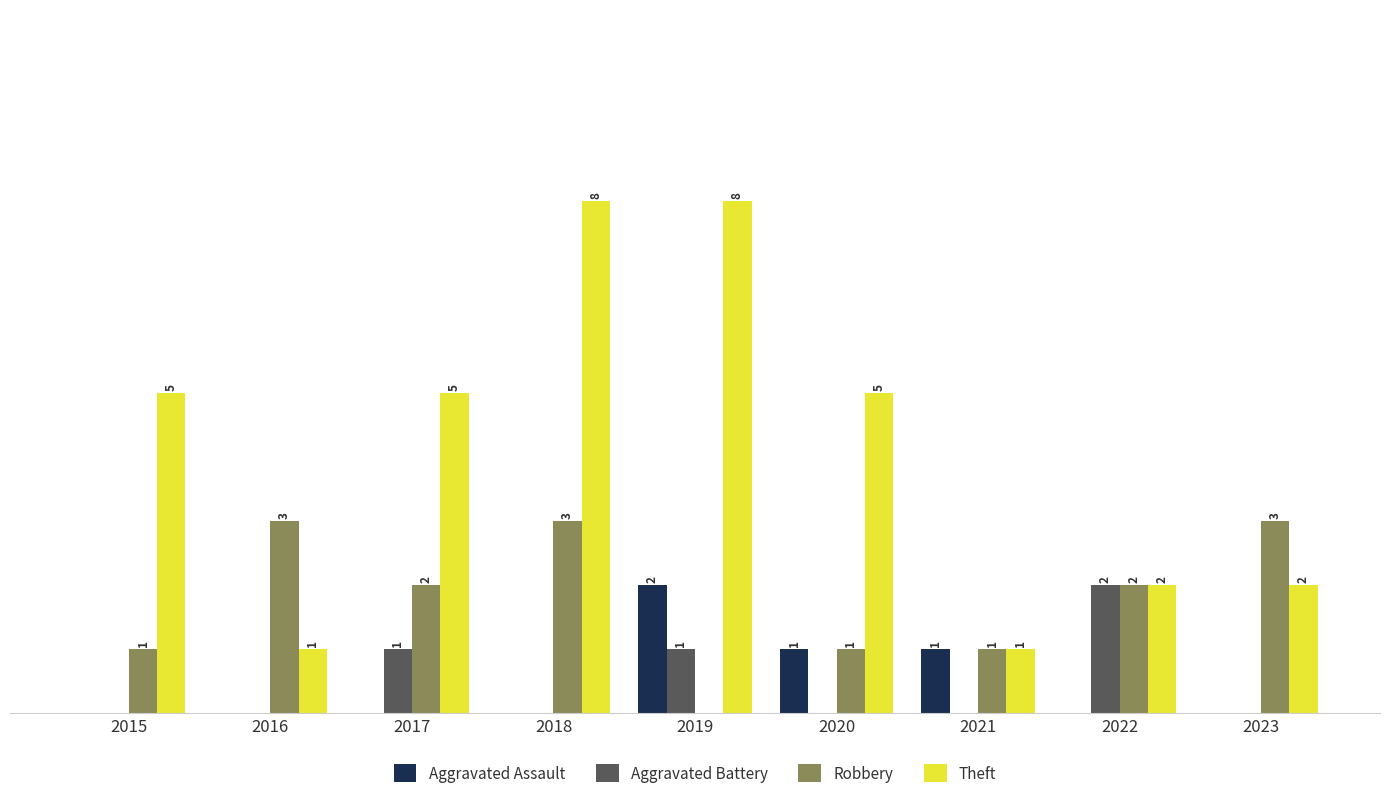

Is the value of Robbery at 2022 greater than the value of Aggravated Battery at 2023?

Yes